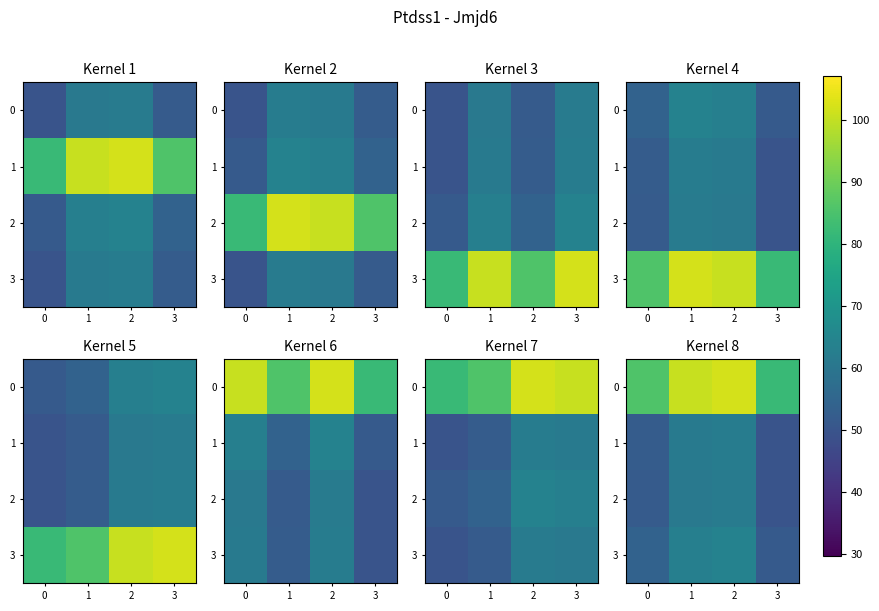

What is the difference between the highest and lowest values at 3?

32.4